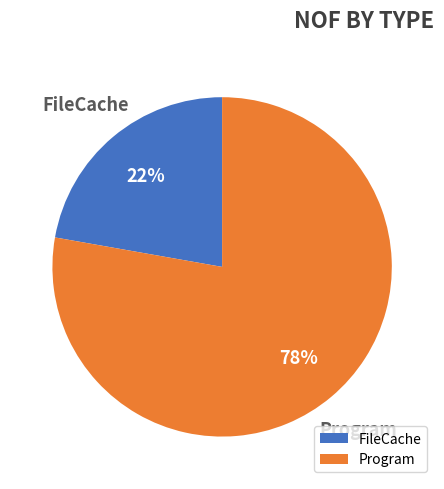

Is there a majority slice in this chart?

Yes